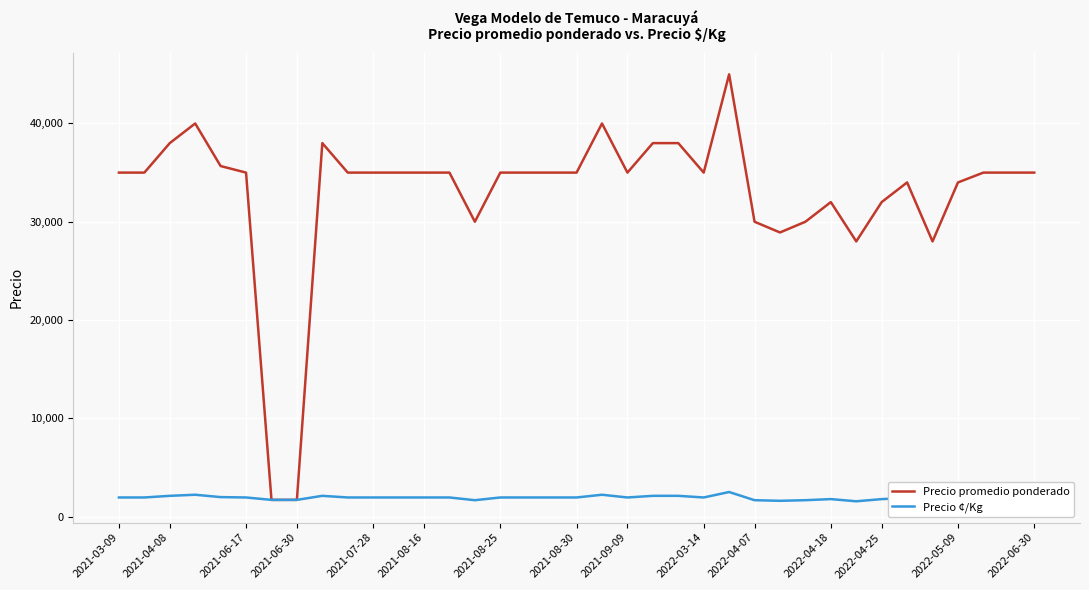

True or false: Precio ¢/Kg and Precio promedio ponderado intersect in this chart.

False